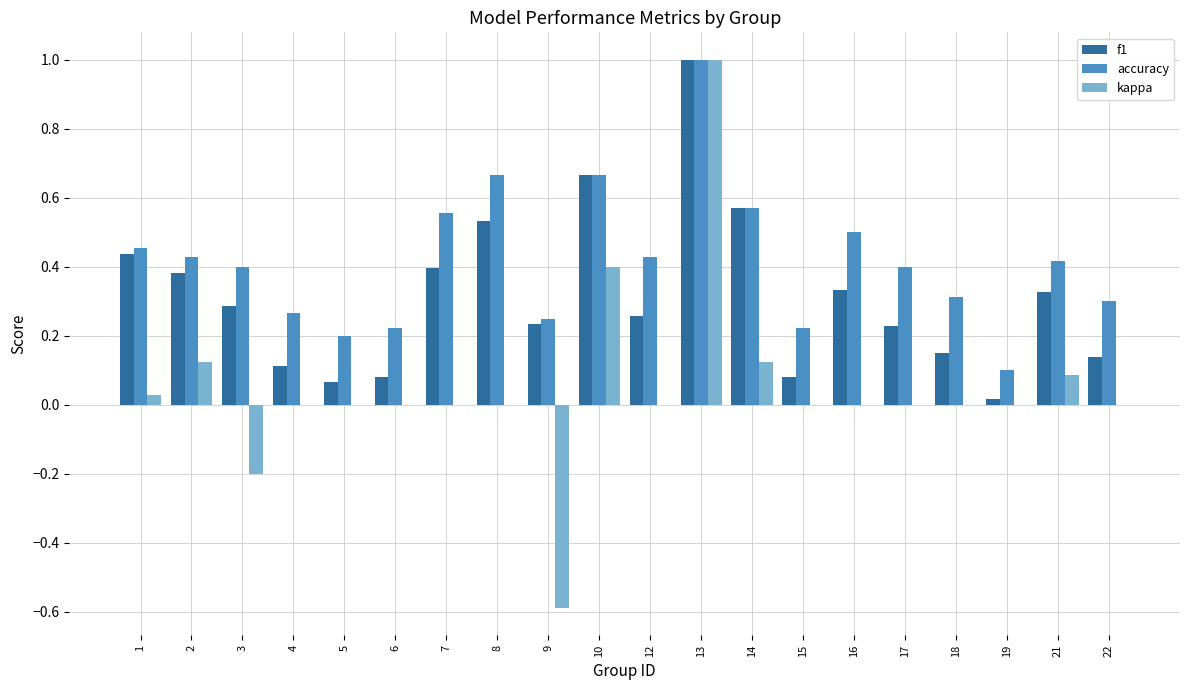

What are all the series names shown in the legend?

f1, accuracy, kappa